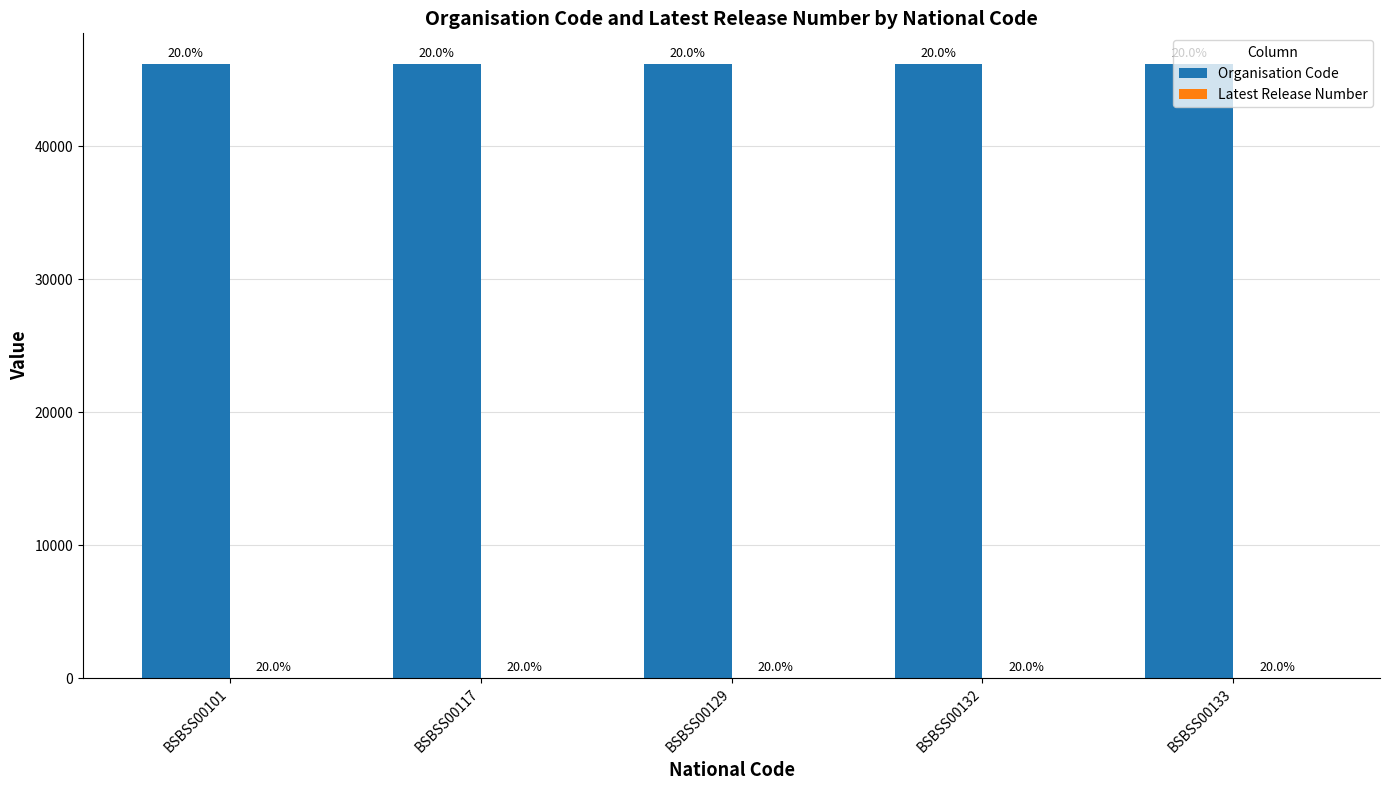

At how many categories does at least one series exceed 6817?

5